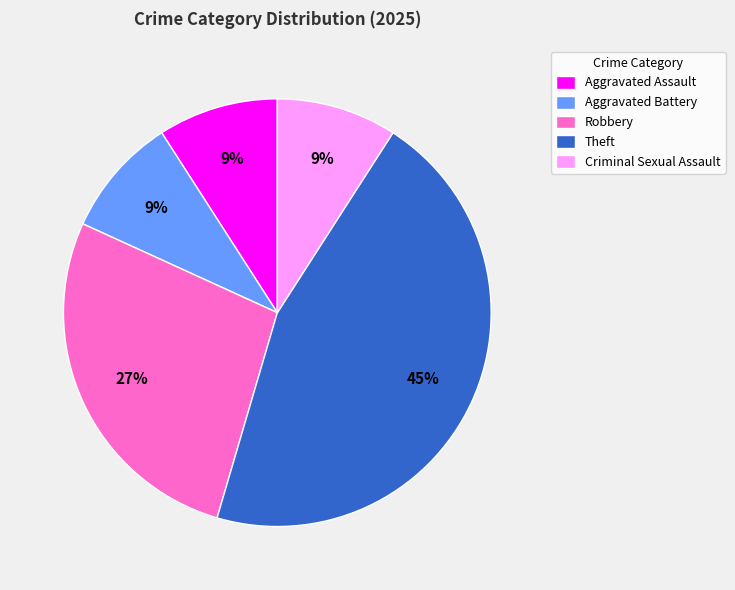

How many segments does this pie chart have?

5